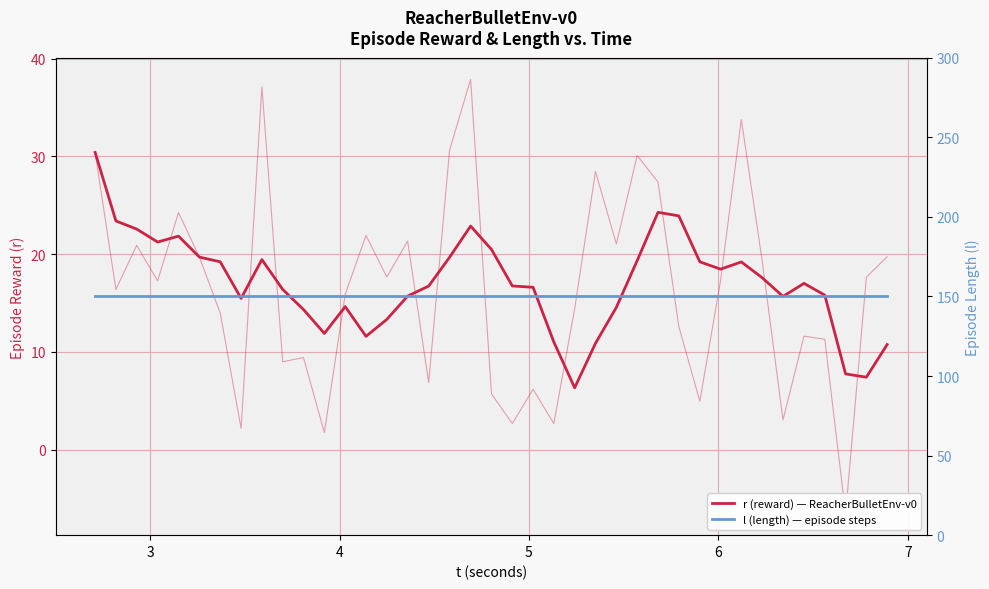

Is it true that l (length) — episode steps equals 223.8 at 15?

False